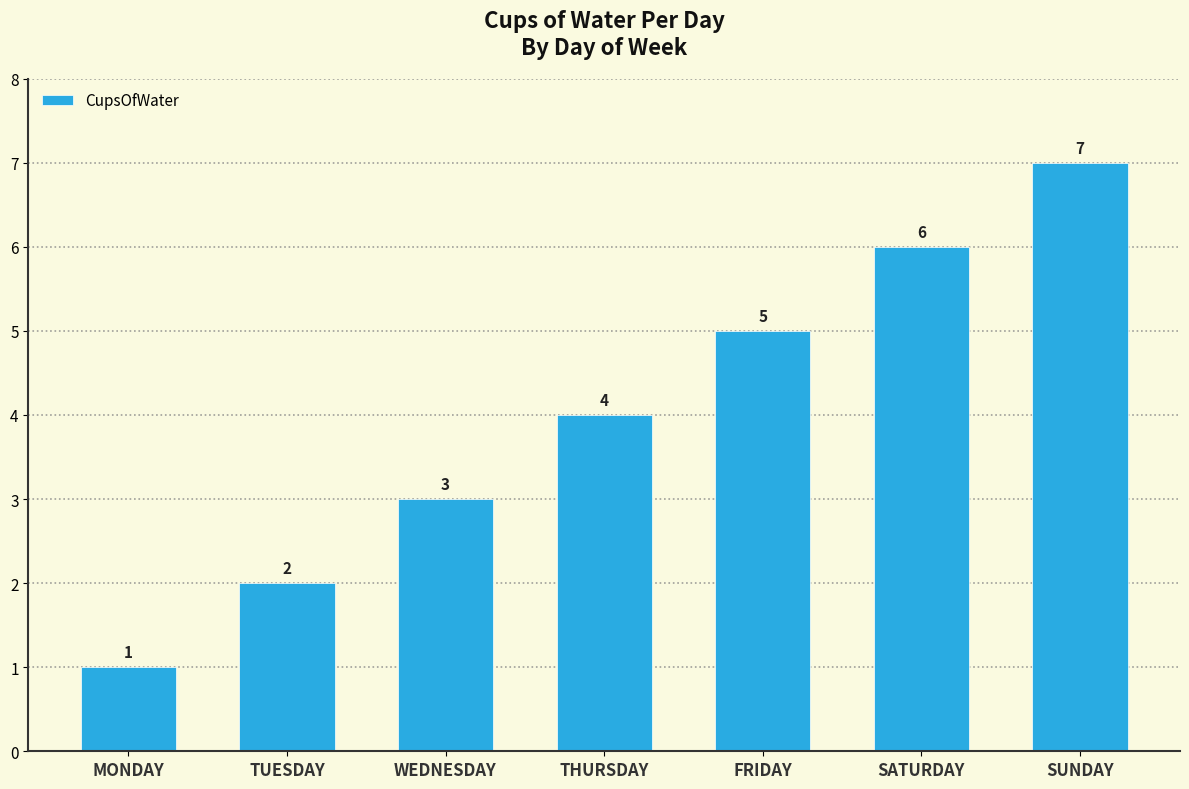

Read the value at WEDNESDAY.

3